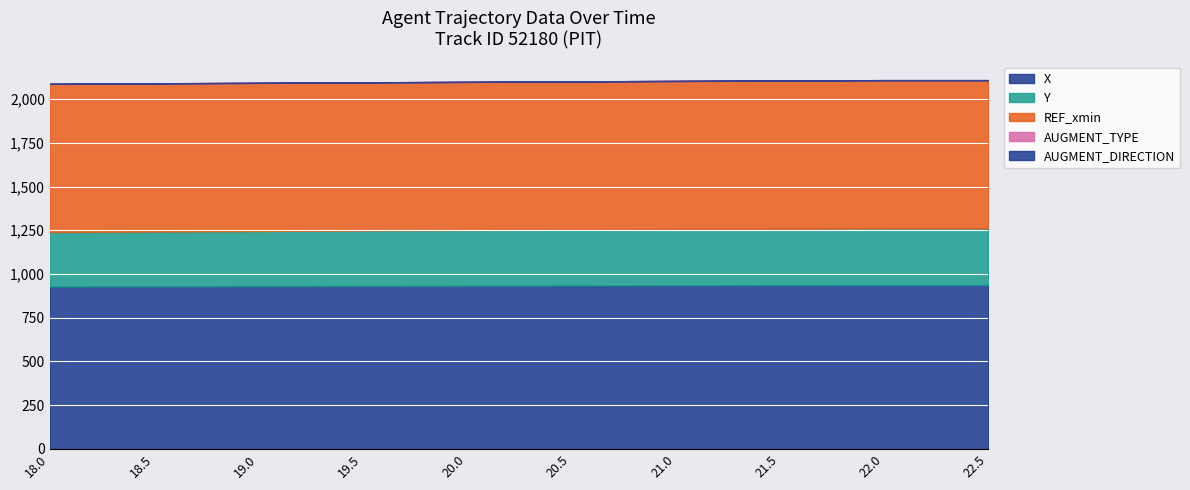

What are all the series names shown in the legend?

X, Y, REF_xmin, AUGMENT_TYPE, AUGMENT_DIRECTION